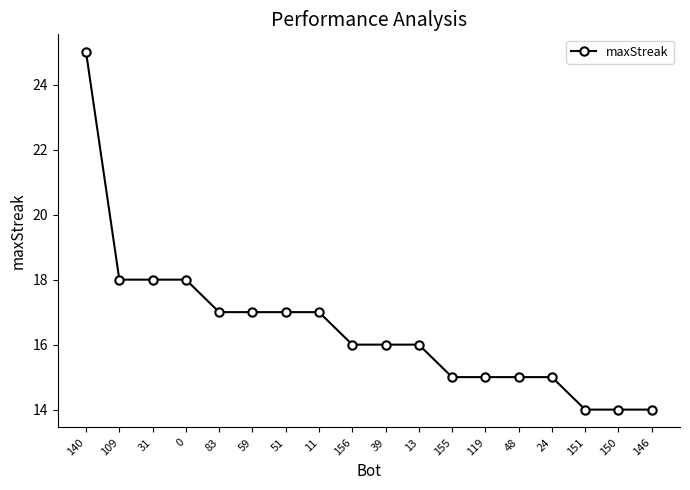

What is the value of the 15th point from the left?

15